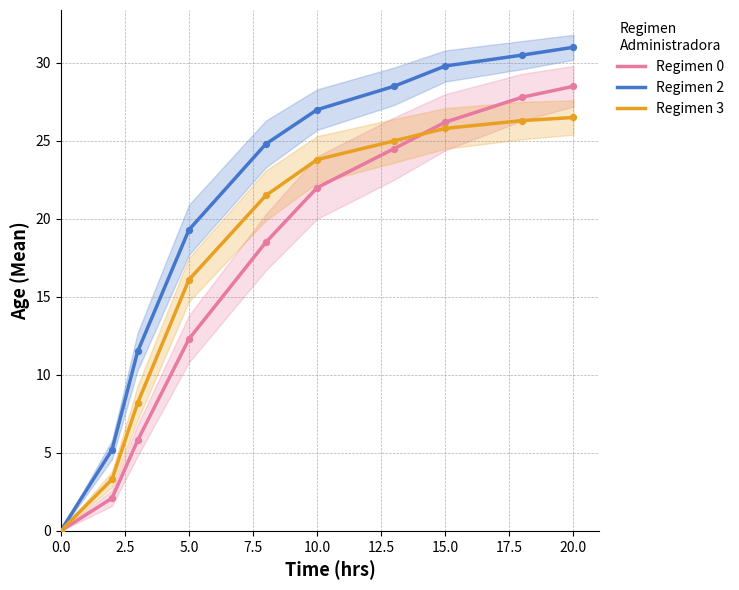

Is it true that Regimen 0 equals 22.0 at 10.0?

True